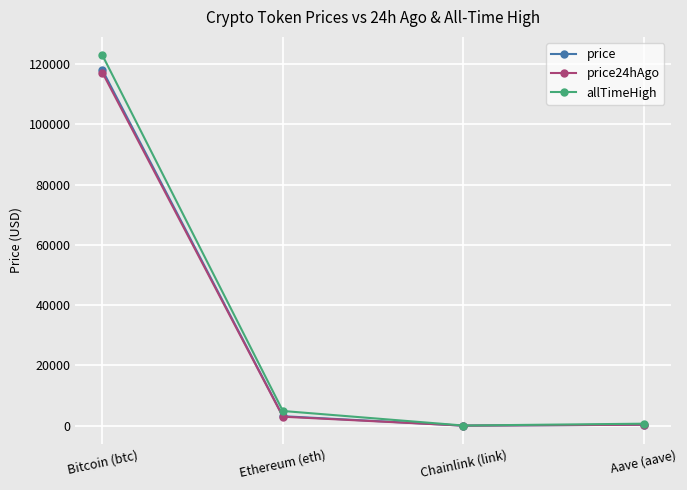

At which label does price reach its peak?

Bitcoin (btc)